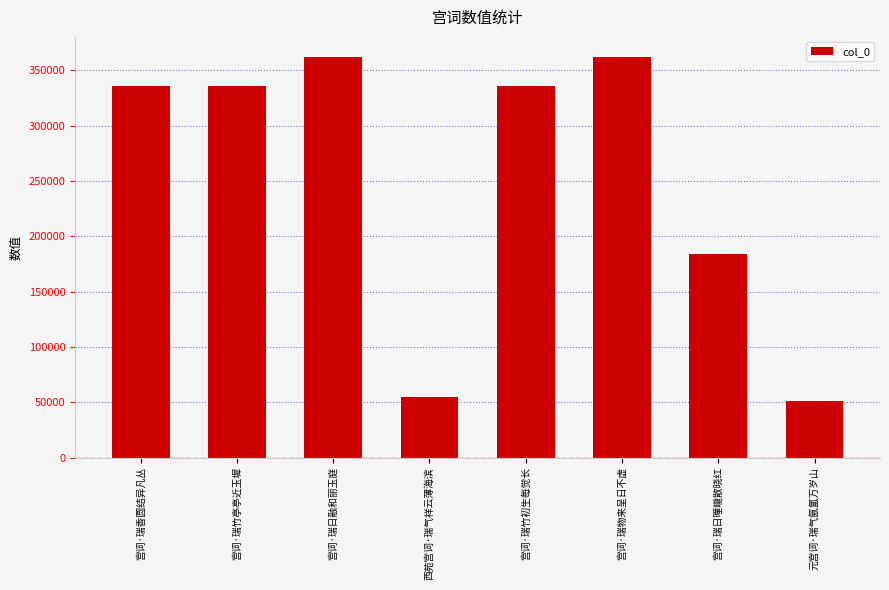

What is the average value?

252833